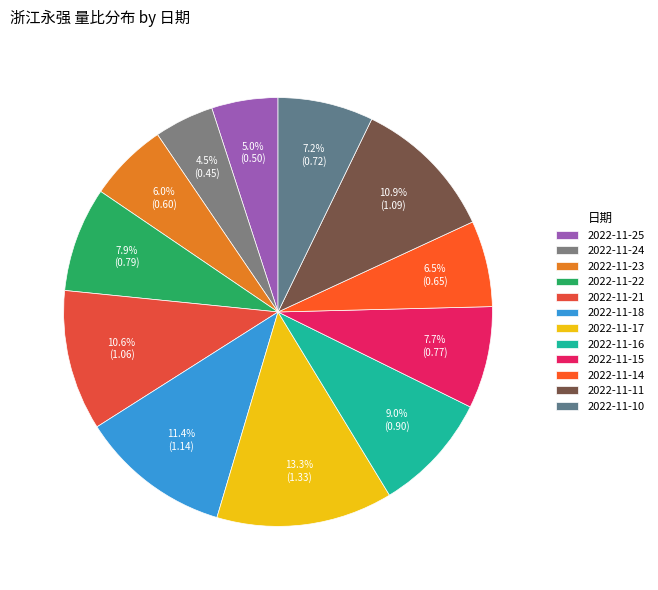

To the nearest percent, what is the difference between the largest and smallest slice percentages?

9%